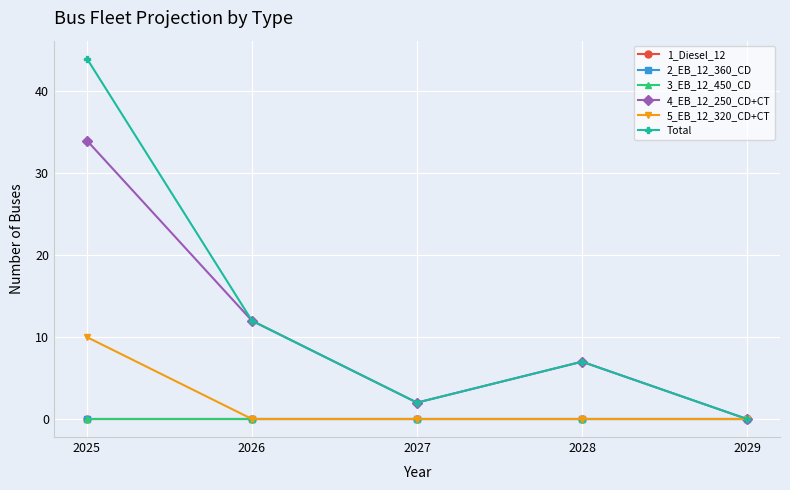

True or false: 2_EB_12_360_CD has more than 1 interior local peaks.

False